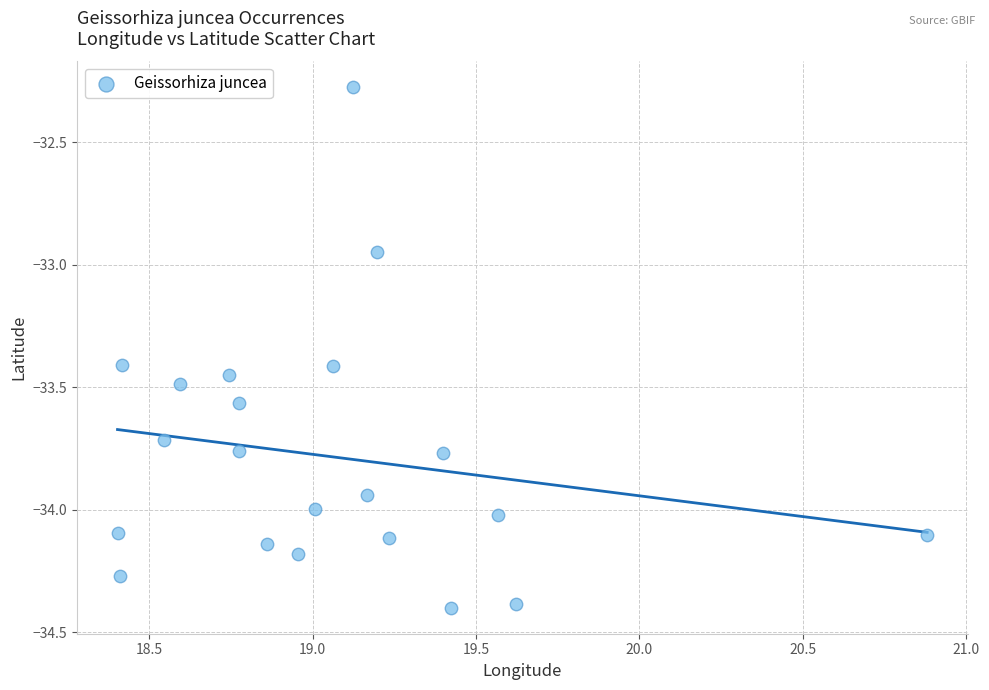

What is the range of Y values (max minus min)?

2.1